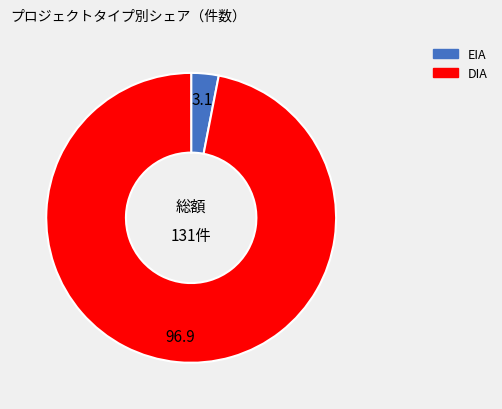

True or false: EIA accounts for 3% of the total.

True